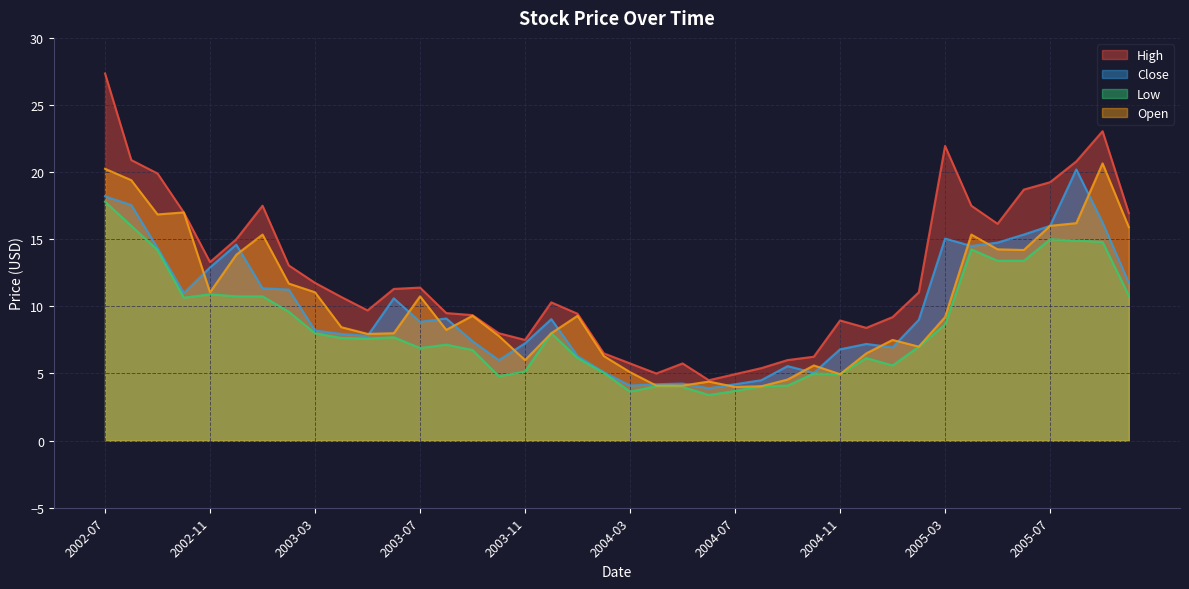

How many interior local peaks does the Low series have?

9